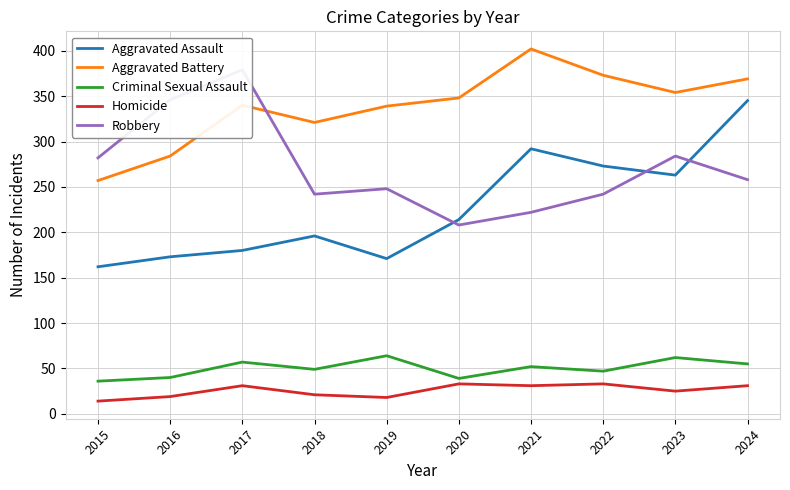

What are all the series names shown in the legend?

Aggravated Assault, Aggravated Battery, Criminal Sexual Assault, Homicide, Robbery